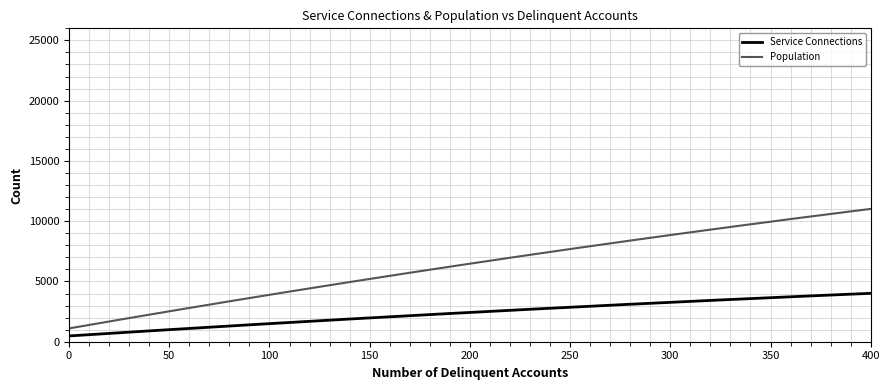

Which series has the widest spread of values?

Population